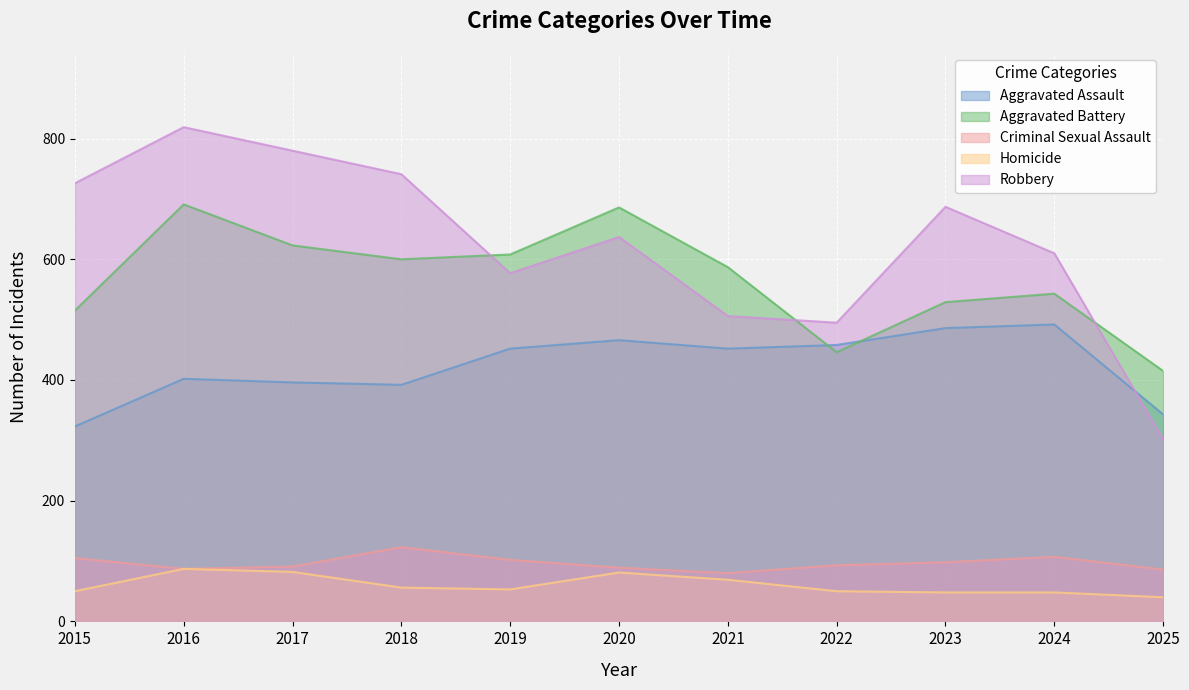

How many data points in Homicide are less than 53?

5